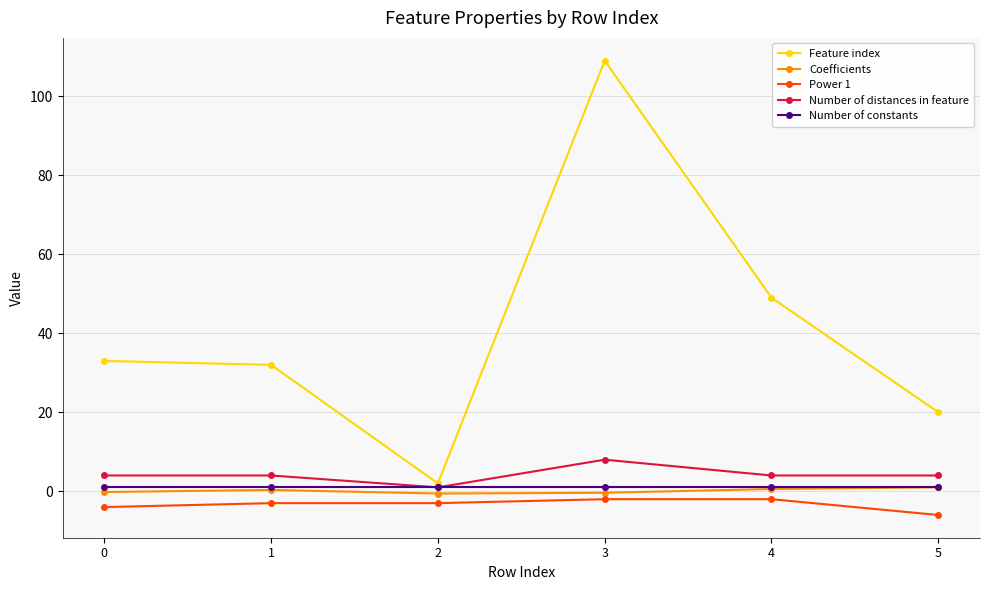

At which category is the sum across all series the highest?

3